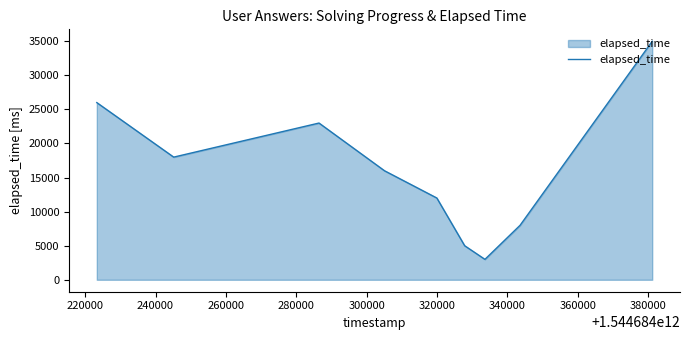

What is the difference between the maximum and minimum values?

32000